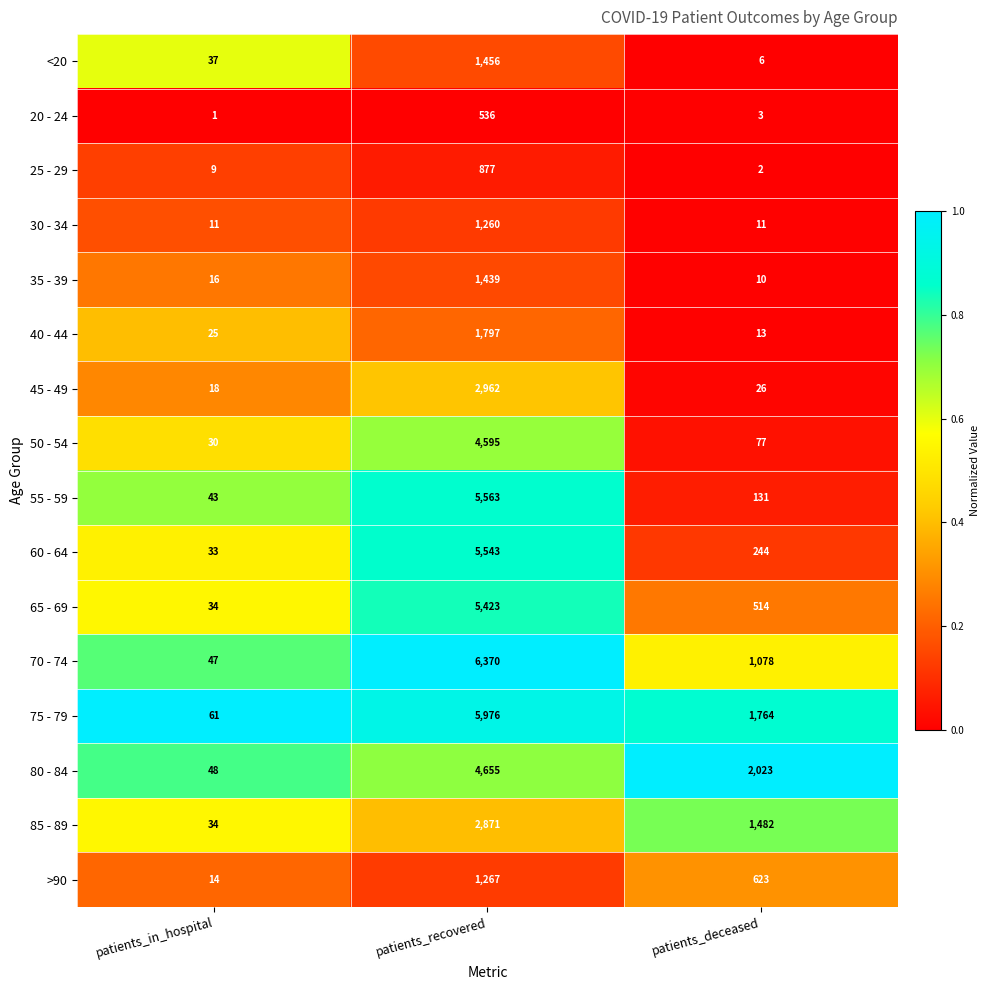

At which category is the sum across all series the highest?

patients_recovered